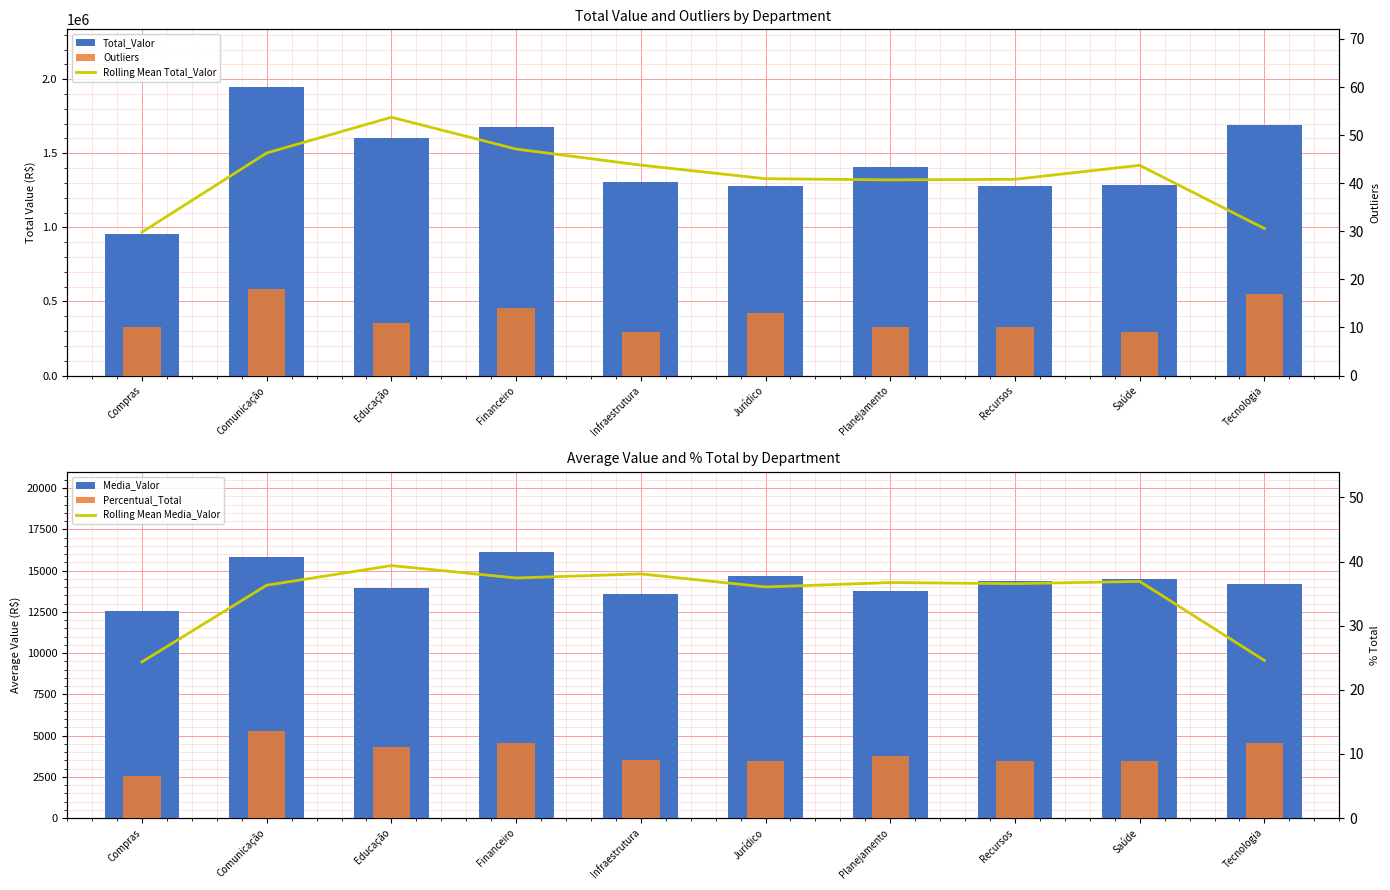

Reading right to left, transcribe all the data shown in this chart.

Rolling Mean Total_Valor: 992279.6	1418886.2	1324449.3	1320632.4	1328555.4	1420090.7	1528706.8	1743250.1	1502054.1	967660.3
Total_Valor: 1688055.1	1288783.8	1279819.6	1404744.5	1277333.1	1303588.4	1679350.5	1603181.3	1947218.6	955762.5
Rolling Mean Media_Valor: 9555.4	14348.7	14210.9	14278.0	14011.0	14802.9	14555.8	15306.5	14115.9	9469.0
Media_Valor: 14185.3	14480.7	14380.0	13772.0	14682.0	13579.0	16147.6	13940.7	15831.0	12575.8
Outliers: 17.0	9.0	10.0	10.0	13.0	9.0	14.0	11.0	18.0	10.0
Percentual_Total: 11.7	8.9	8.9	9.7	8.8	9.0	11.6	11.1	13.5	6.6